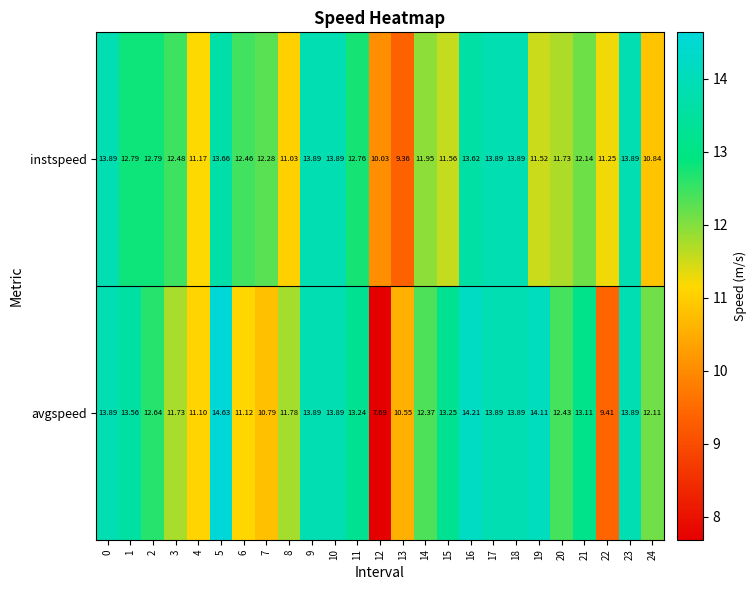

Which series has the widest spread of values?

avgspeed